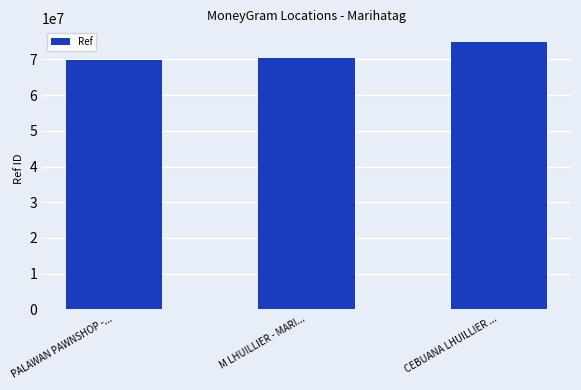

Are the bars grouped side by side (vs. stacked)?

No